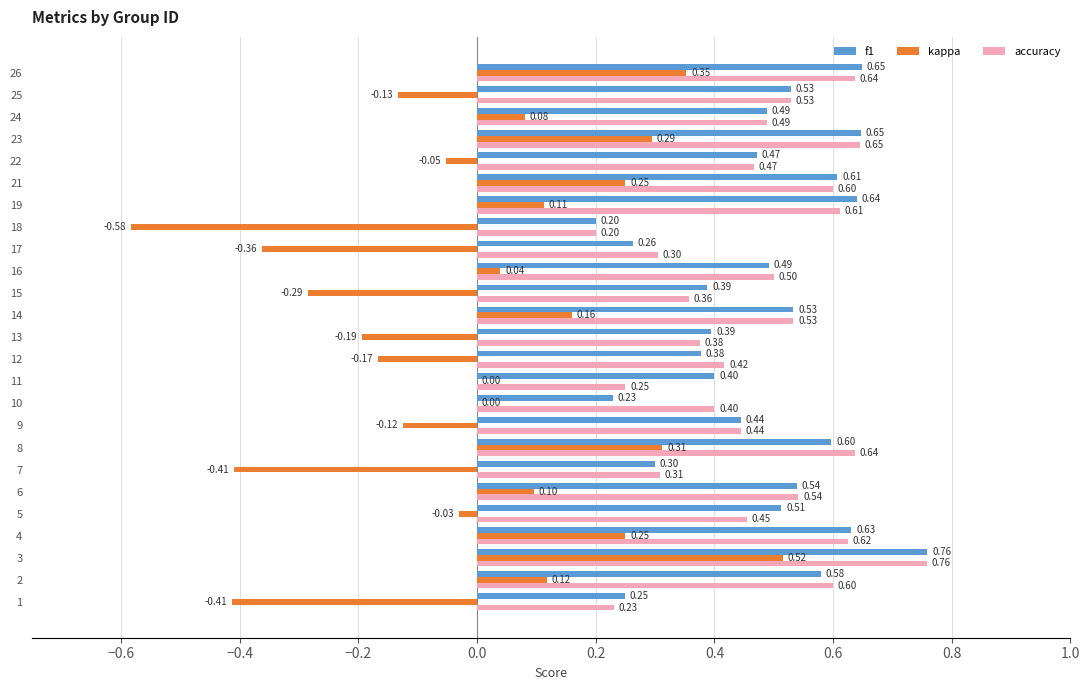

What is the sum of the accuracy values at 23 and 25?

1.2